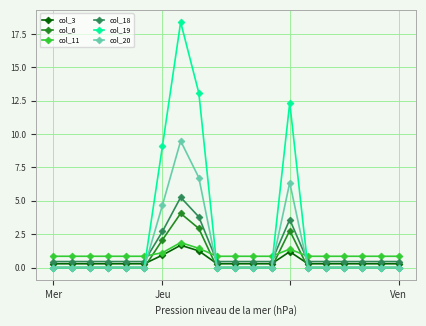

Which series has the largest range (max minus min)?

col_19